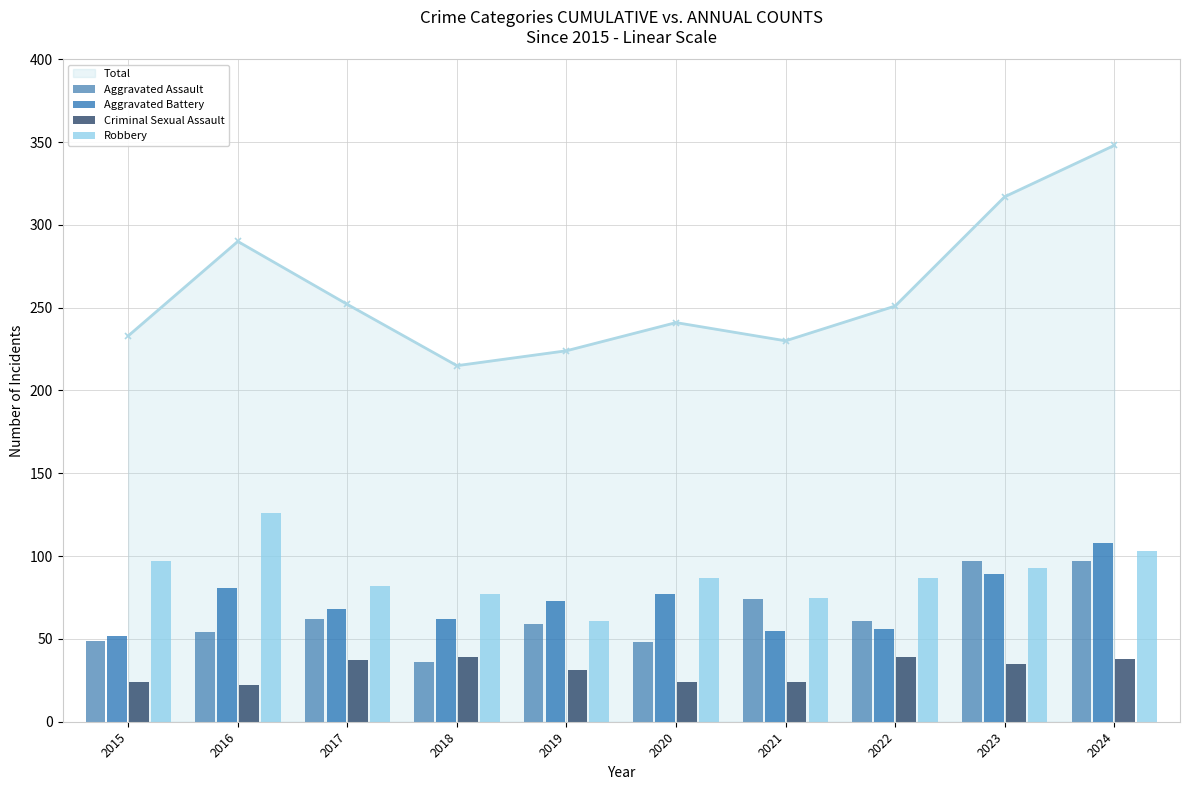

Is the value of Criminal Sexual Assault at 2016 greater than the value of Robbery at 2023?

No